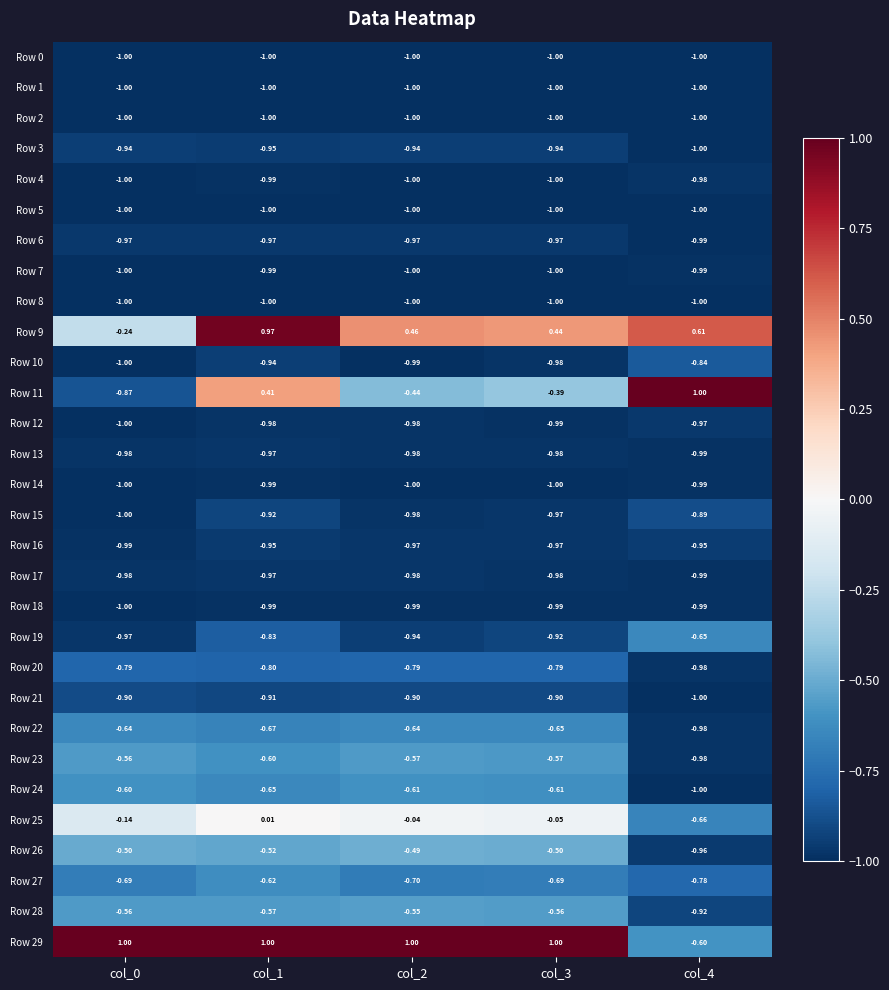

Which series has the widest spread of values?

Row 11